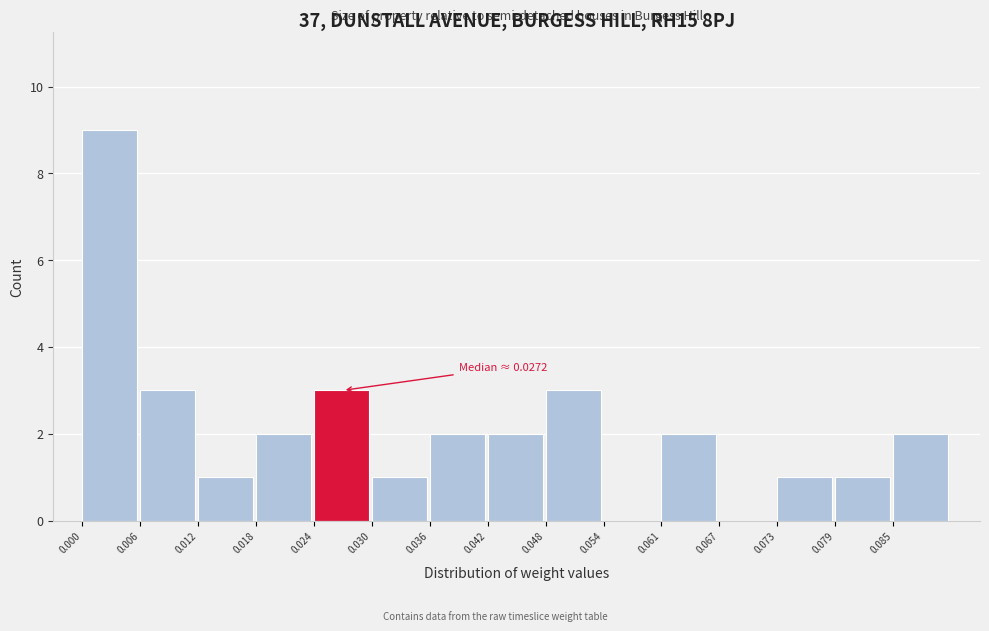

Which range on the x-axis has the tallest bar?

0.000 to 0.006